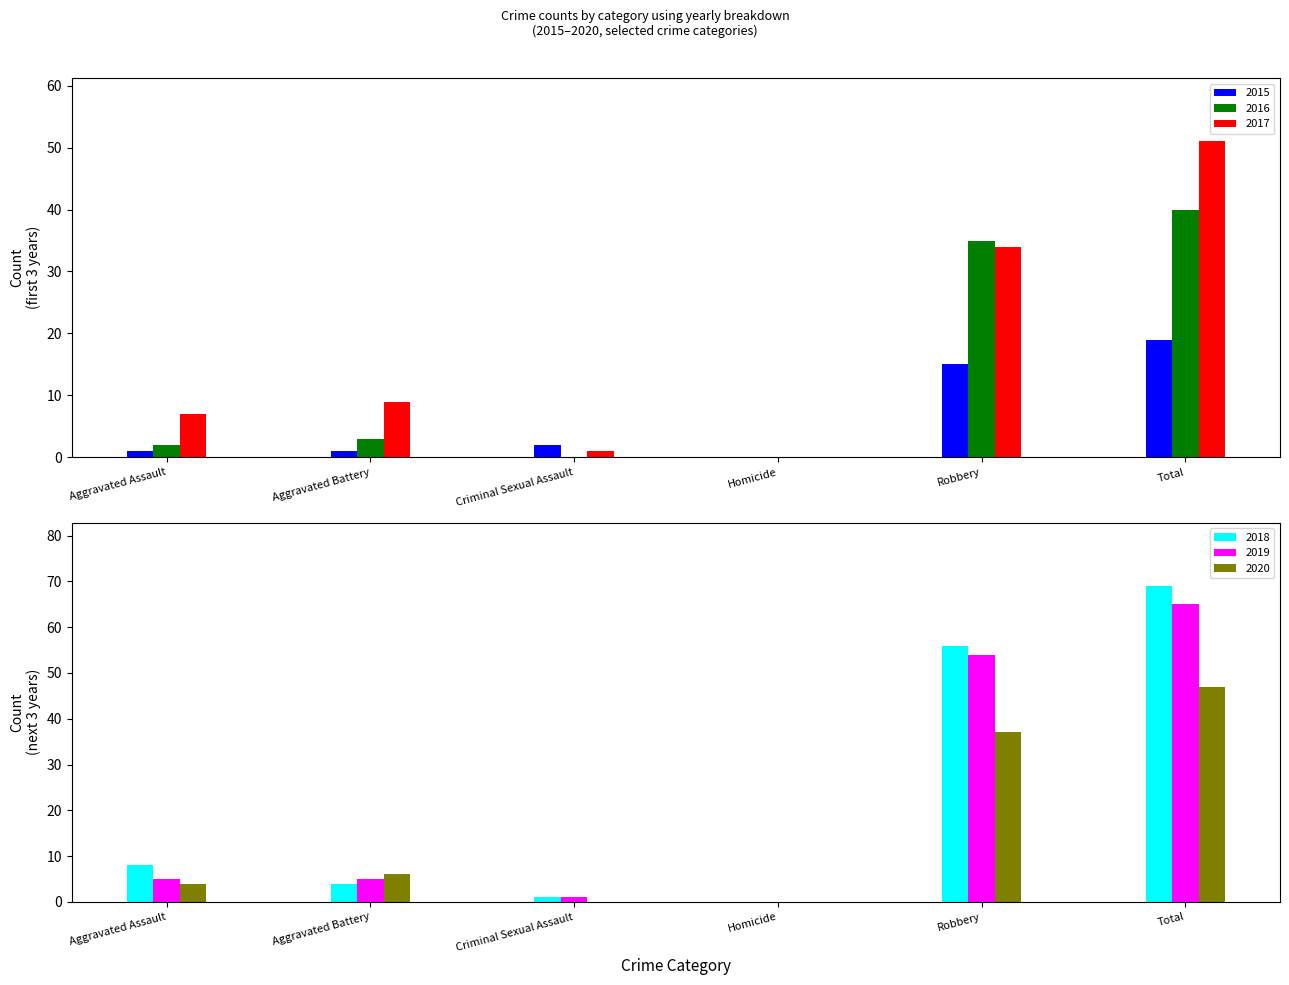

Reading left to right, extract all data points from this chart.

2015: Aggravated Assault=1	Aggravated Battery=1	Criminal Sexual Assault=2	Homicide=0	Robbery=15	Total=19
2016: Aggravated Assault=2	Aggravated Battery=3	Criminal Sexual Assault=0	Homicide=0	Robbery=35	Total=40
2017: Aggravated Assault=7	Aggravated Battery=9	Criminal Sexual Assault=1	Homicide=0	Robbery=34	Total=51
2018: Aggravated Assault=8	Aggravated Battery=4	Criminal Sexual Assault=1	Homicide=0	Robbery=56	Total=69
2019: Aggravated Assault=5	Aggravated Battery=5	Criminal Sexual Assault=1	Homicide=0	Robbery=54	Total=65
2020: Aggravated Assault=4	Aggravated Battery=6	Criminal Sexual Assault=0	Homicide=0	Robbery=37	Total=47